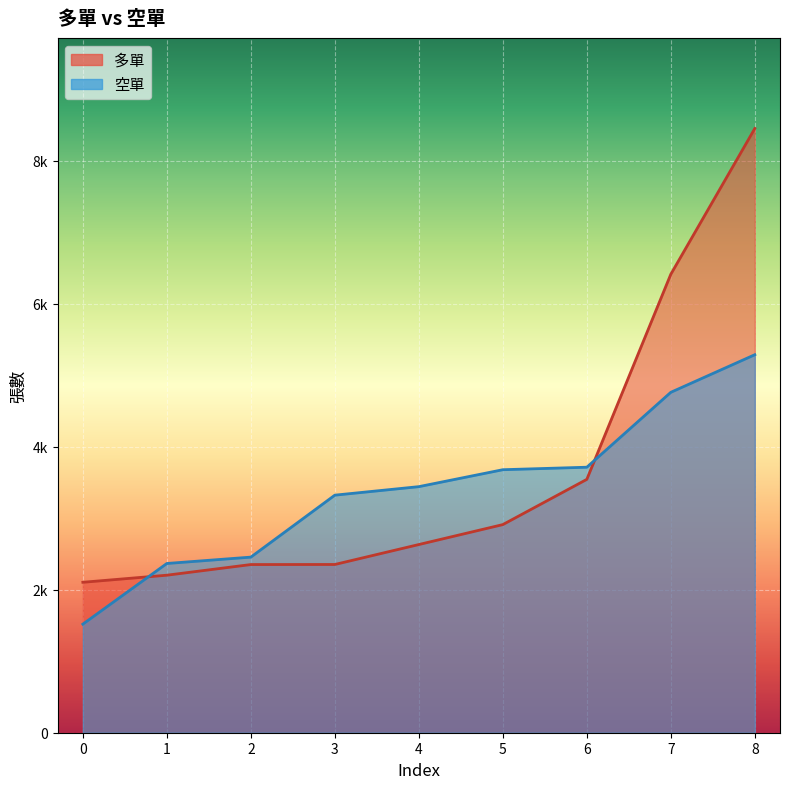

How many lines are shown in the chart?

2